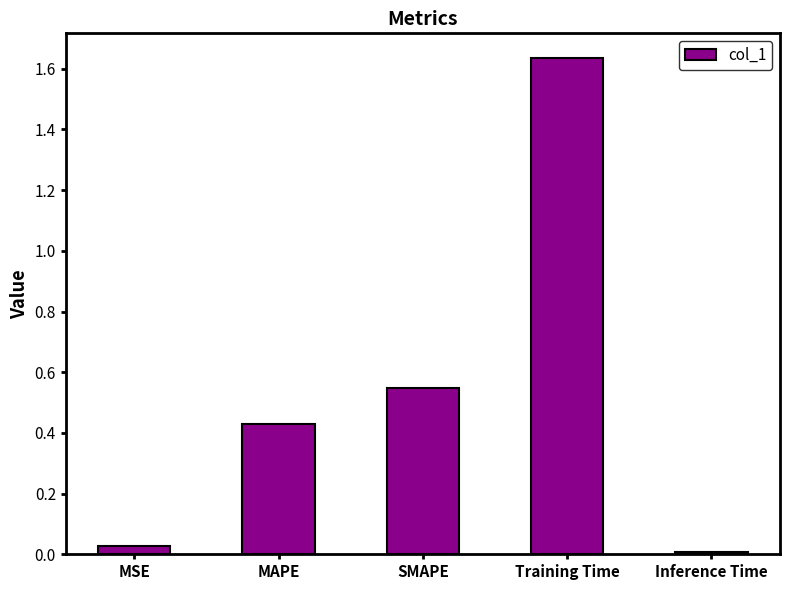

What position from the left is Inference Time?

5